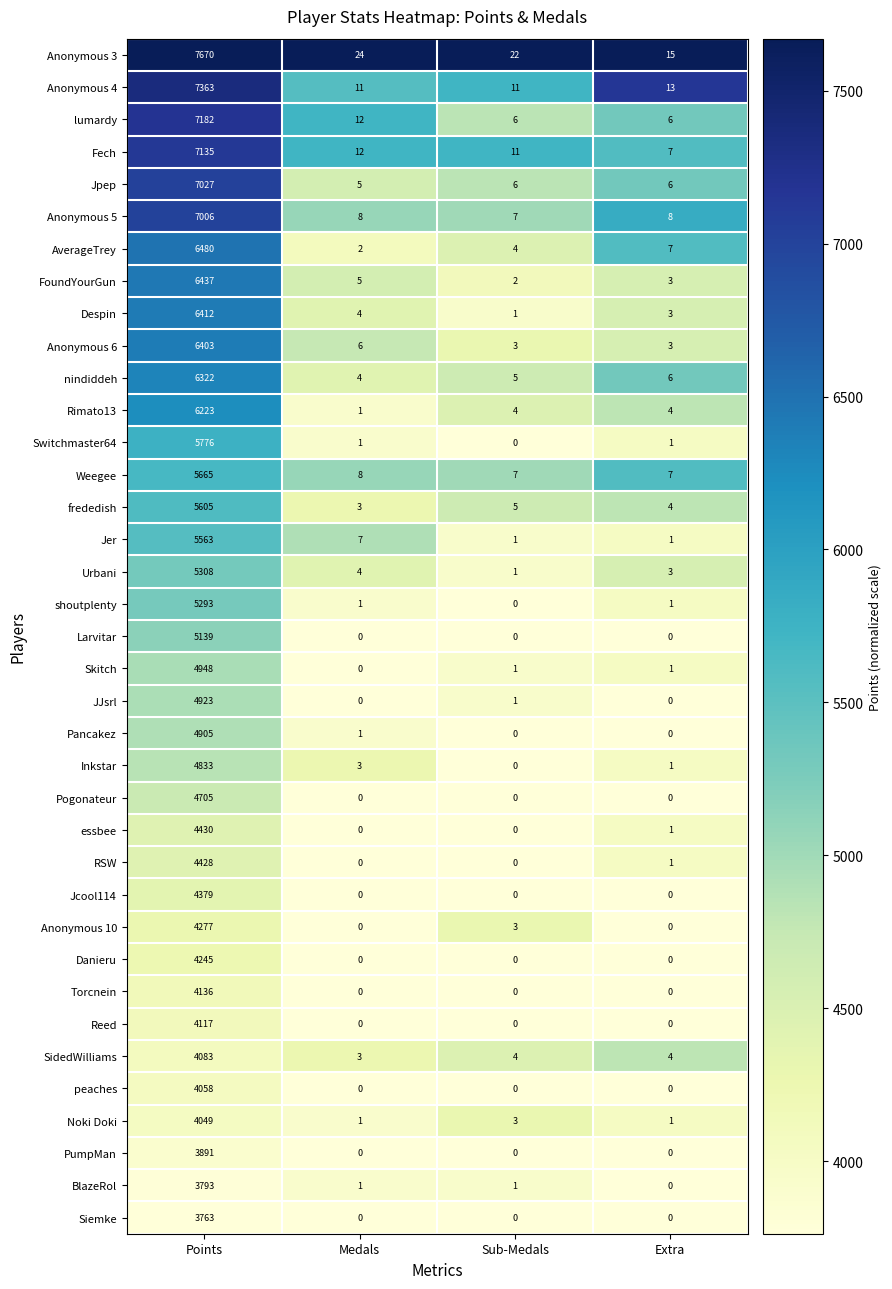

What is the highest value of the Danieru series?

4245